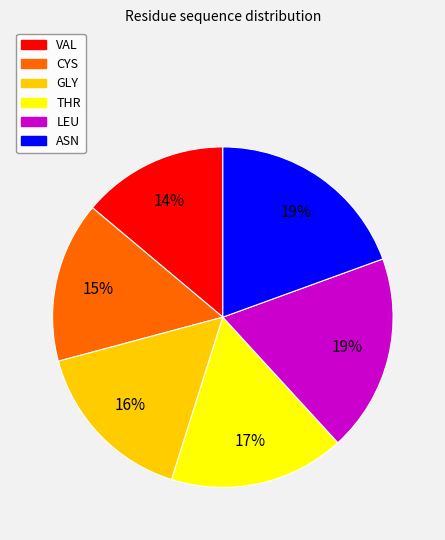

To the nearest percent, what is the combined percentage of GLY and LEU?

35%